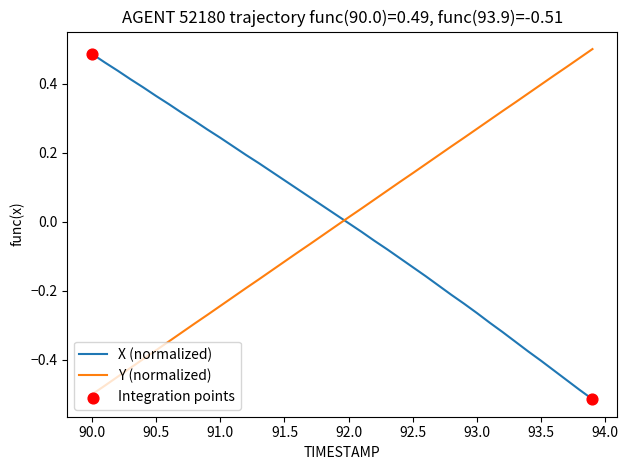

What is the difference between the maximum and minimum values in the X (normalized) series?

1.0